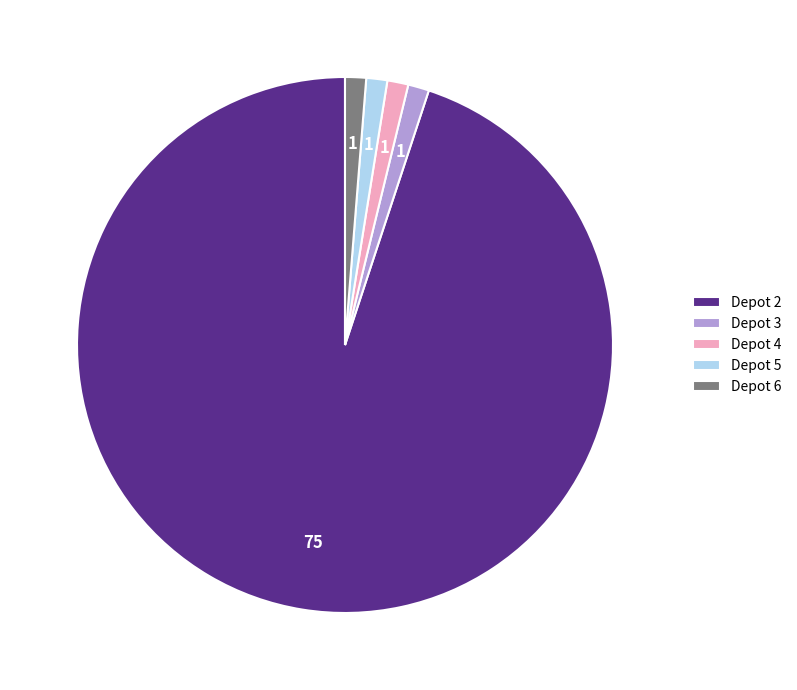

Approximately how many times larger is the value at Depot 5 compared to Depot 4?

1.0